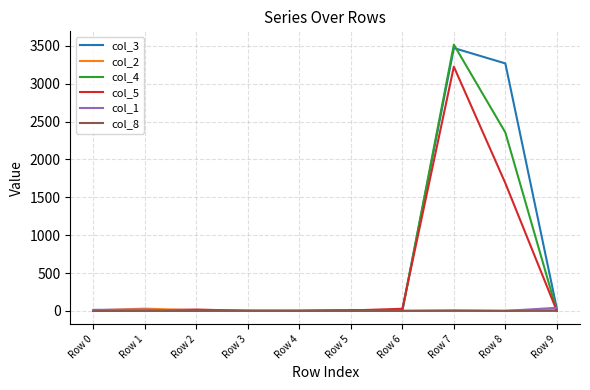

Which series has the largest range (max minus min)?

col_4